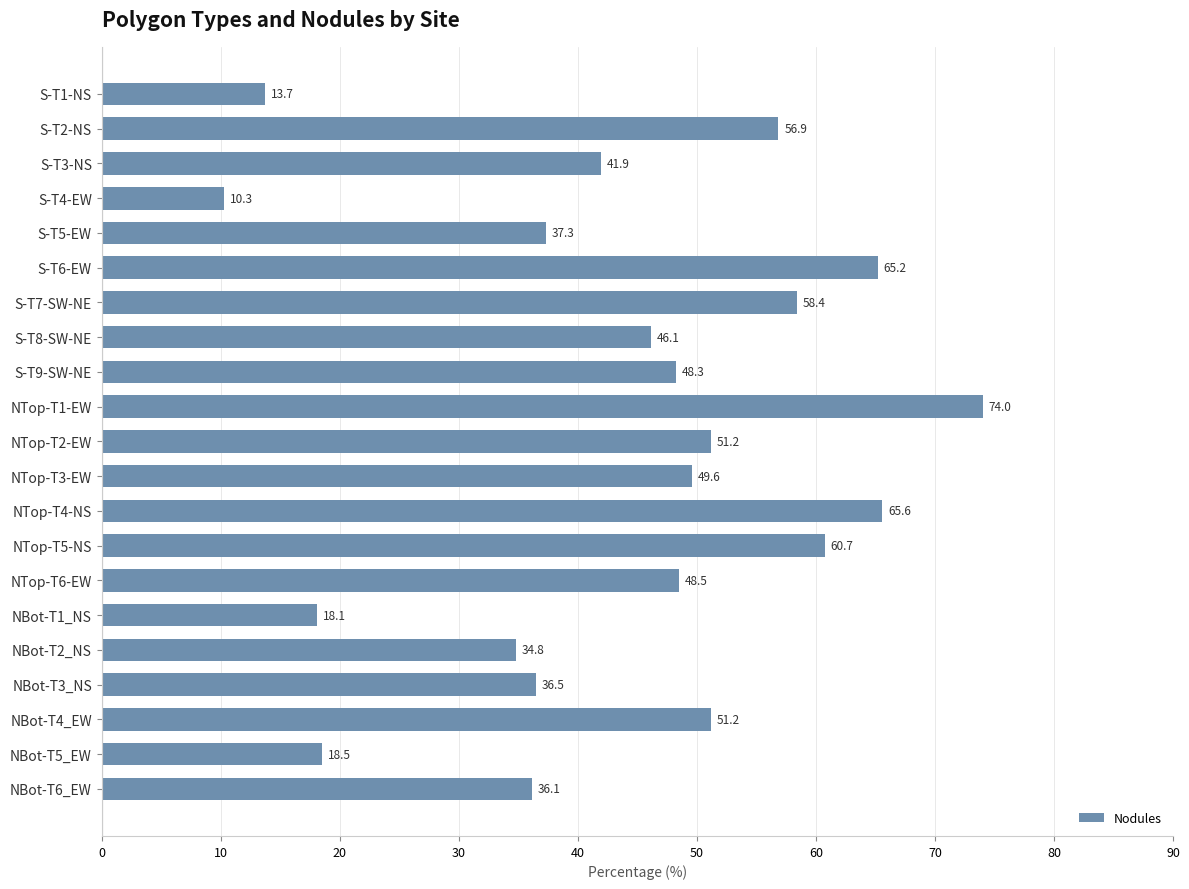

What is the change in value from NTop-T4-NS to NBot-T4_EW?

-14.4